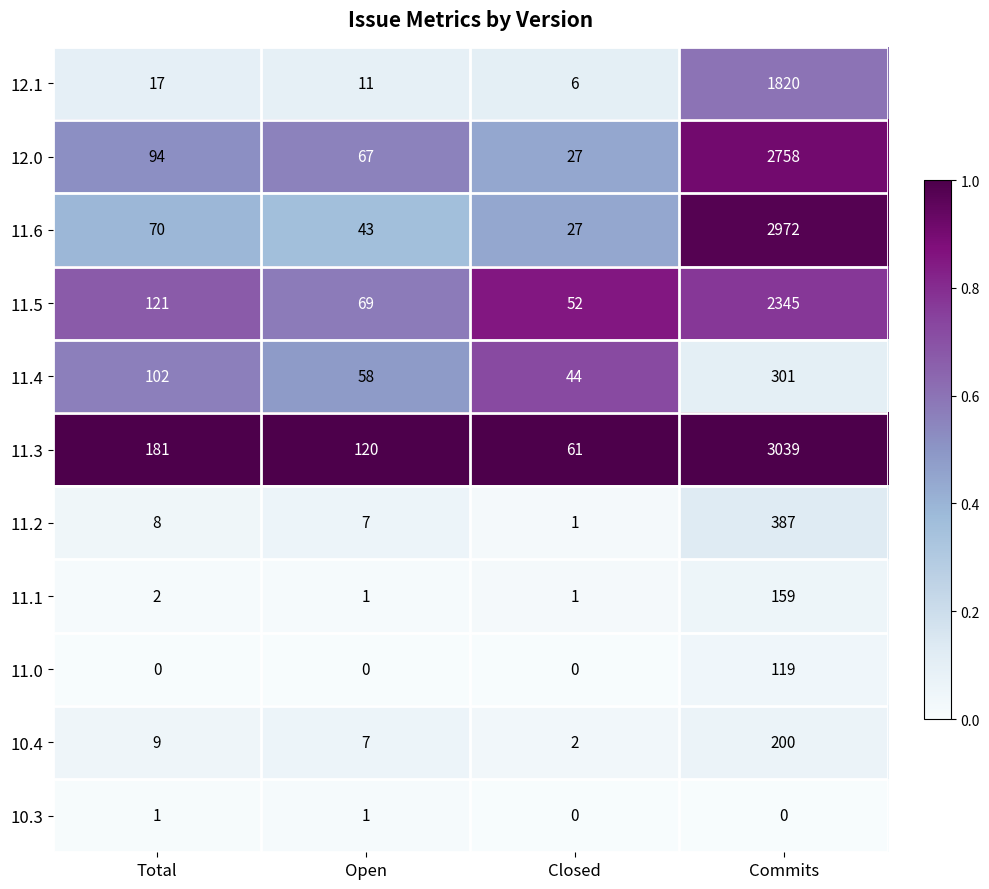

True or false: 11.6 has a value of 43 at Open.

True